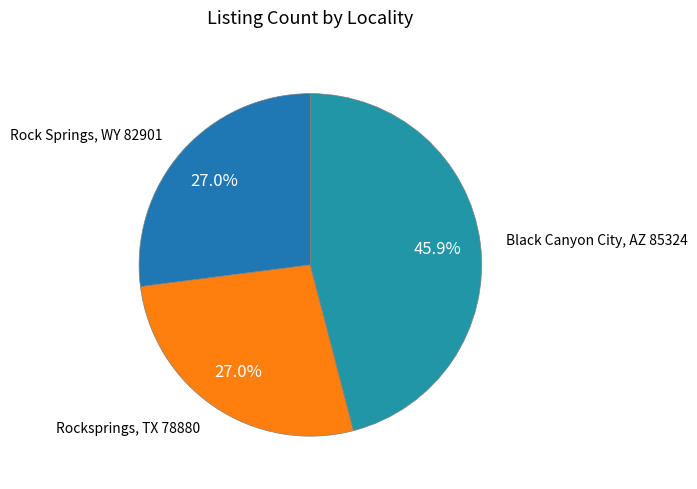

Is there a majority slice in this chart?

No